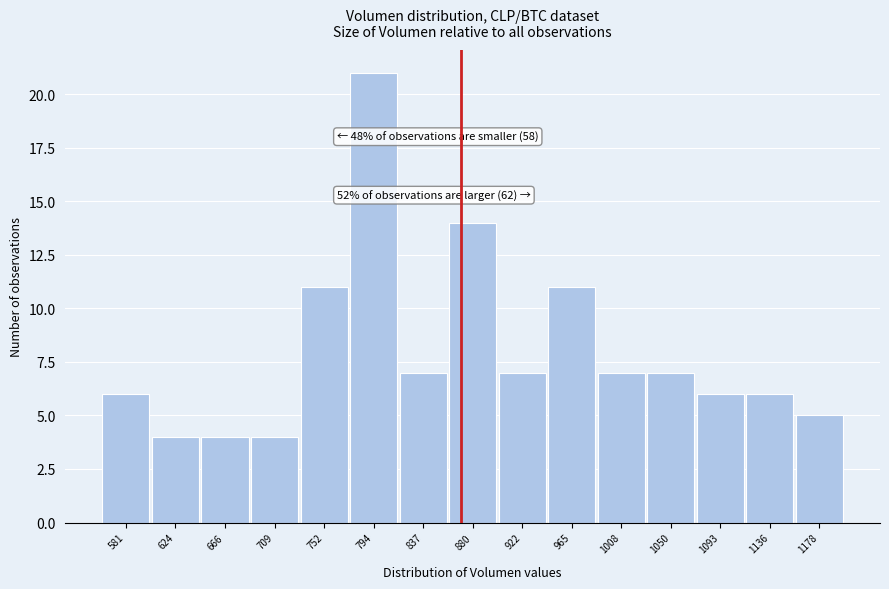

Which range on the x-axis has the tallest bar?

775 to 815